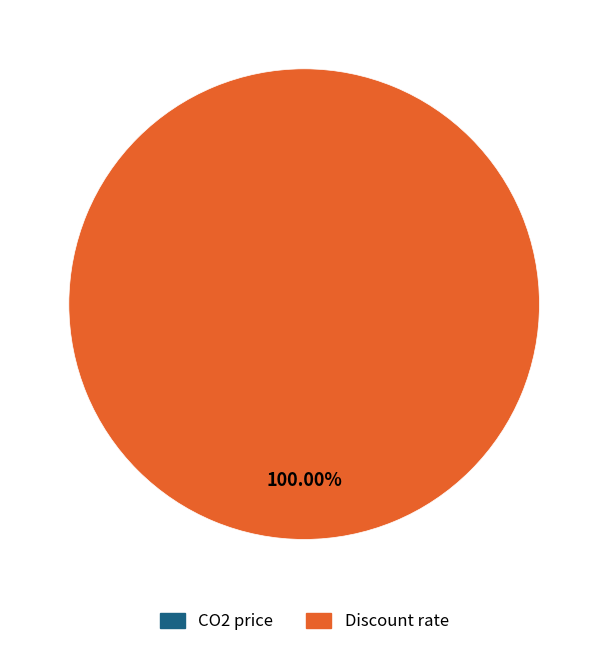

Which slice is the largest?

Discount rate